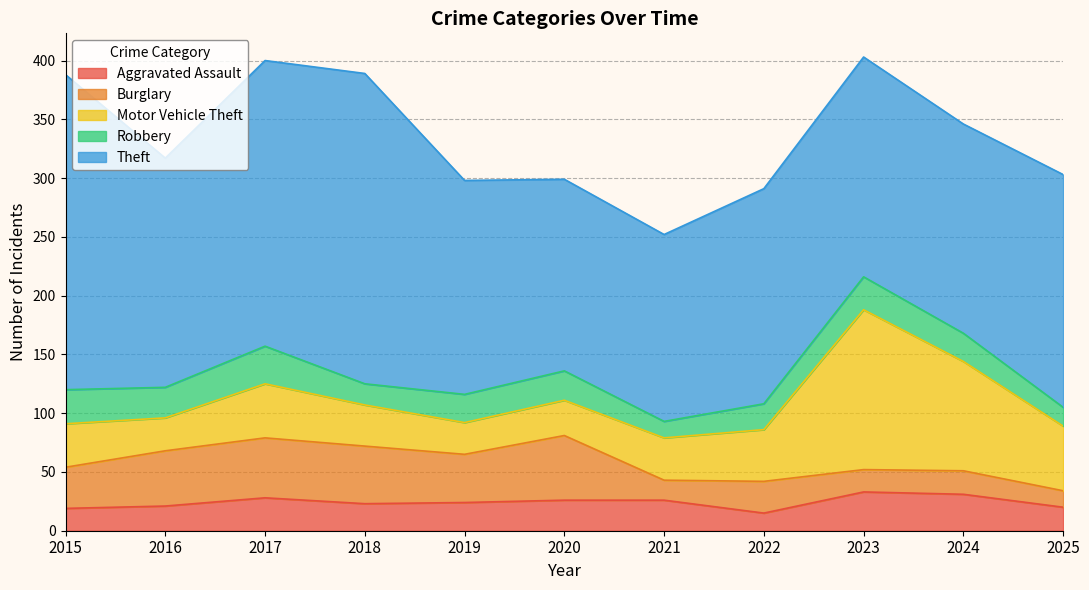

At which category does the chart reach its minimum across all series?

2025